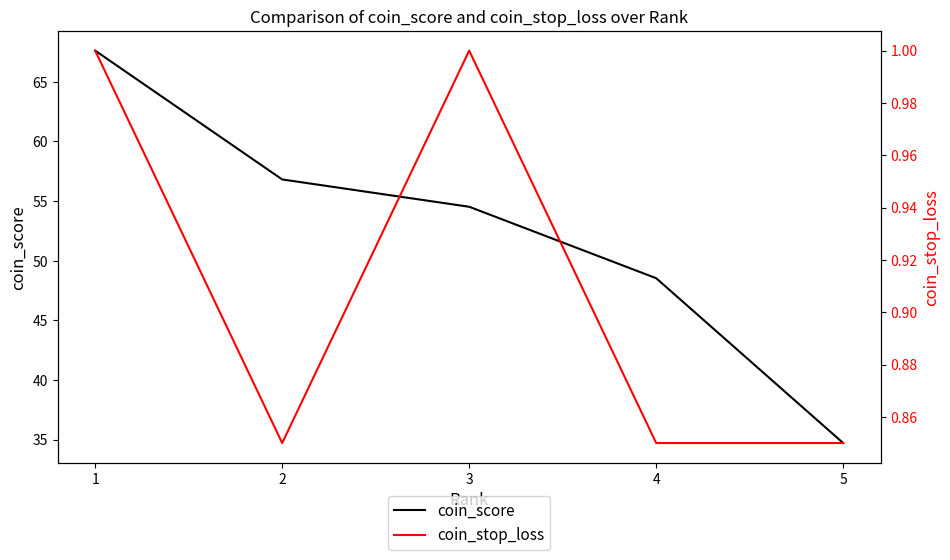

Rank the series by their average value, from highest to lowest.

coin_score, coin_stop_loss